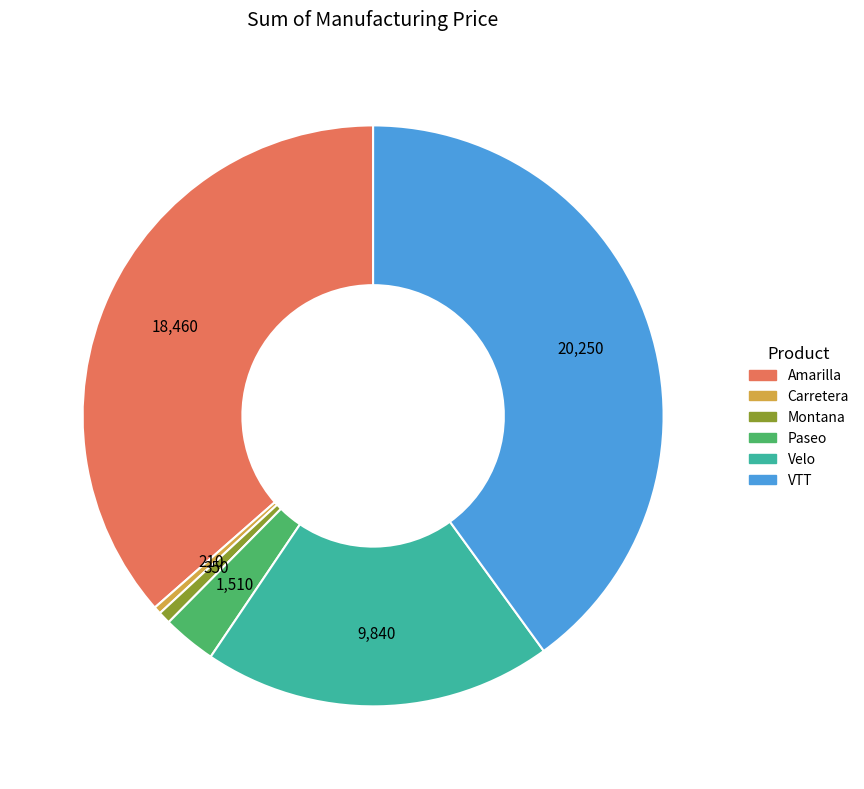

Approximately how many times larger is the value at Amarilla compared to Velo?

1.9